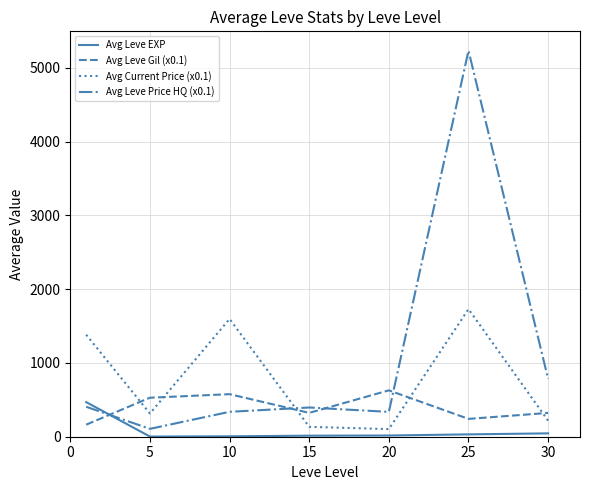

In Avg Leve EXP, how many points are lower than both neighbors (excluding endpoints)?

1